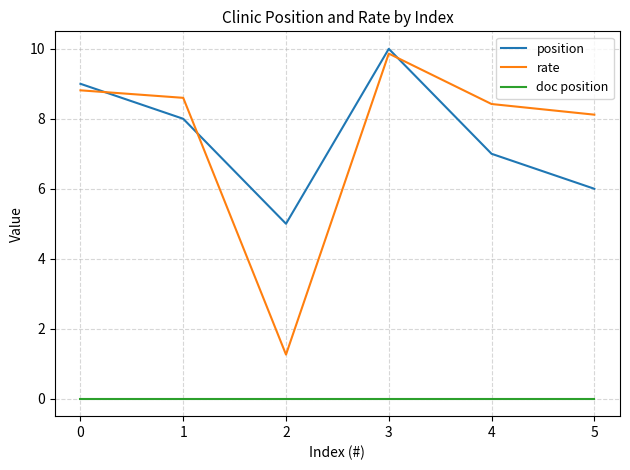

In rate, how many points are higher than both neighbors (excluding endpoints)?

1